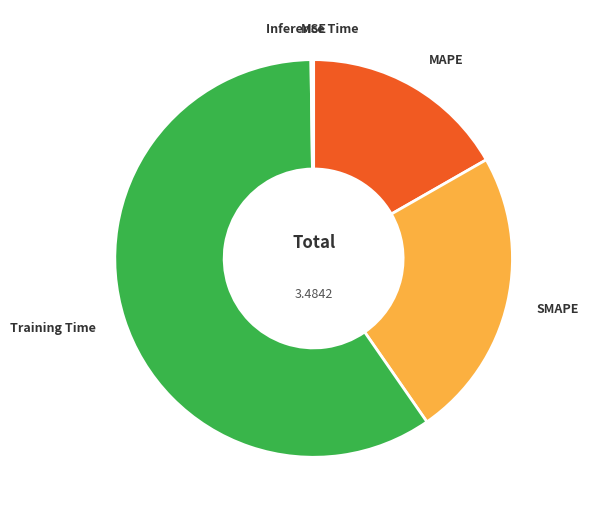

Which category has the biggest portion of the pie?

Training Time